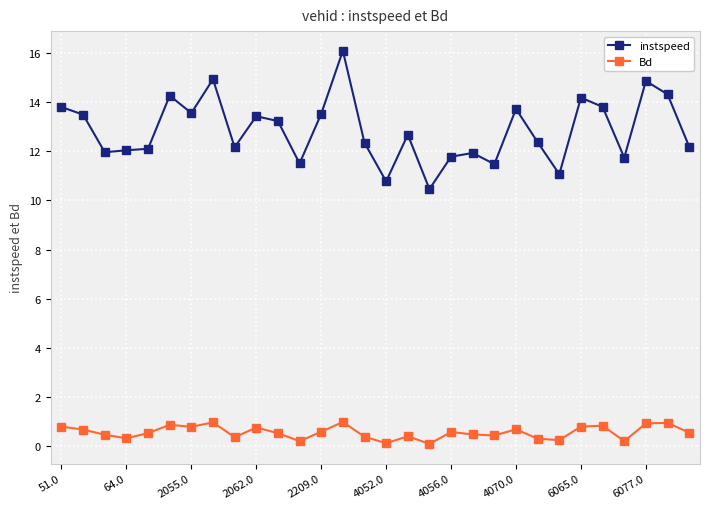

Which series has the largest total across all categories?

instspeed